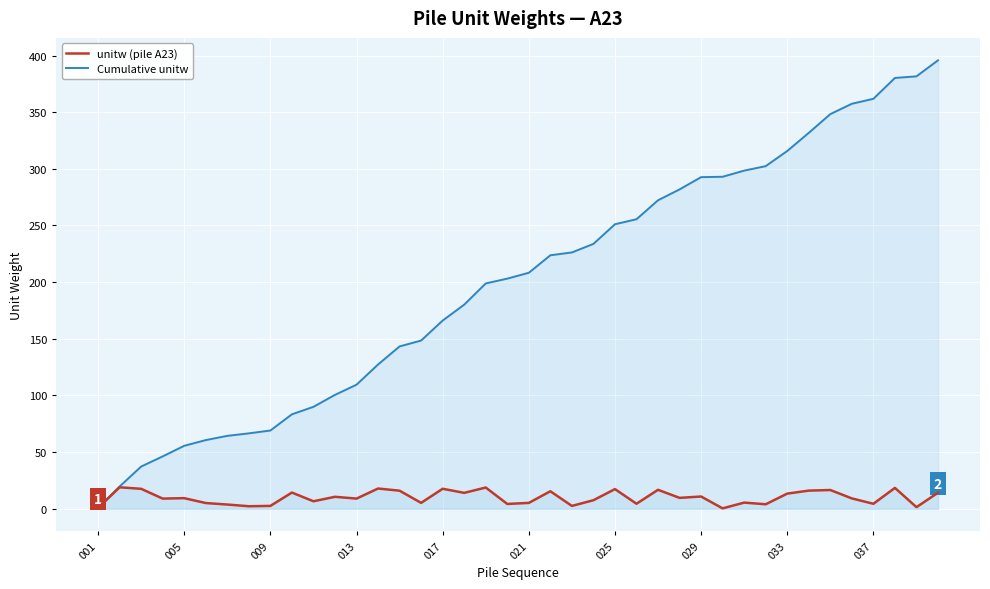

How many values in the Cumulative unitw series are below 208?

20